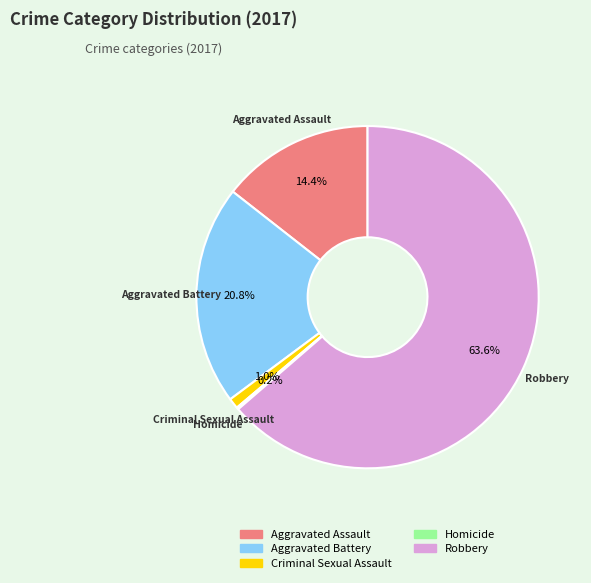

Is there a majority slice in this chart?

Yes